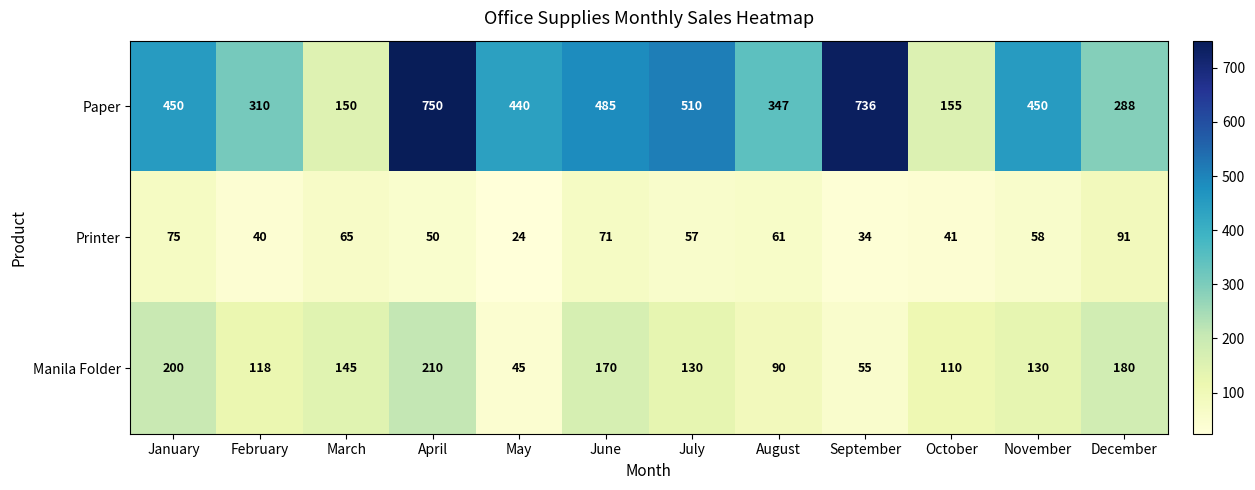

What is the greatest value displayed?

750